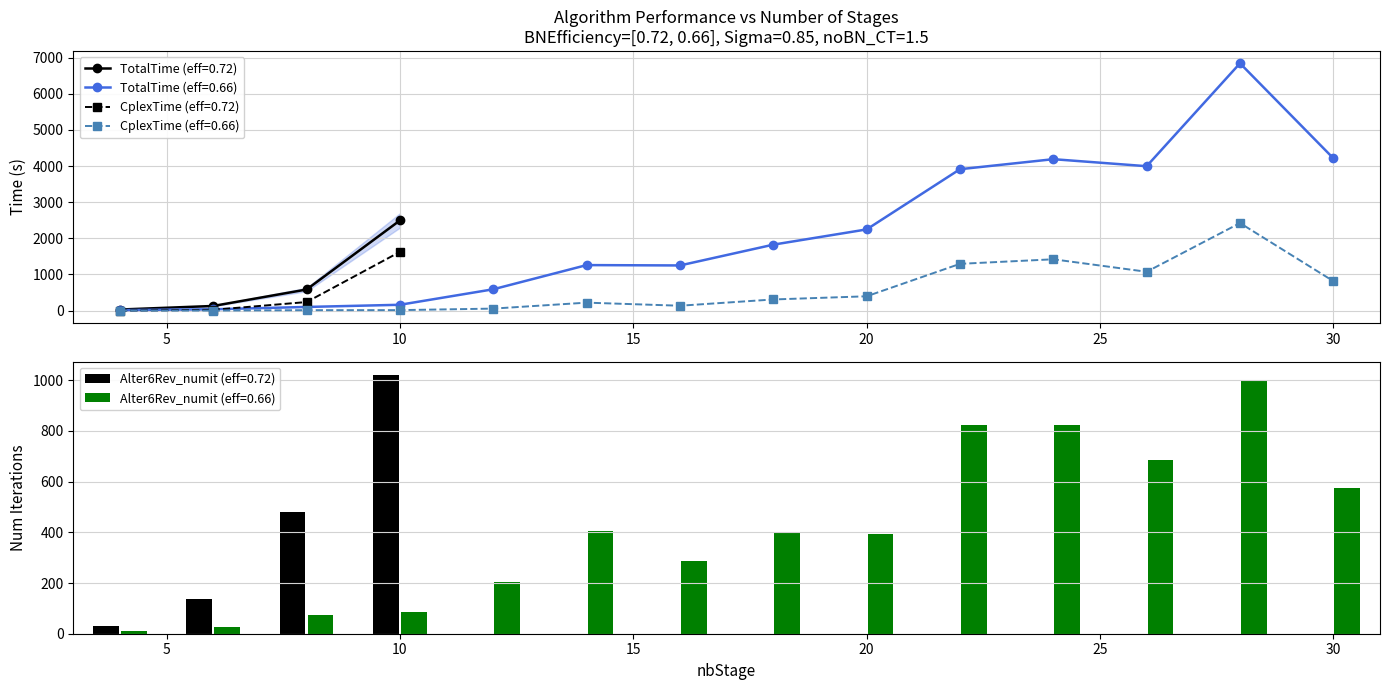

What is the sum of all Alter6Rev_numit values?

7458.0